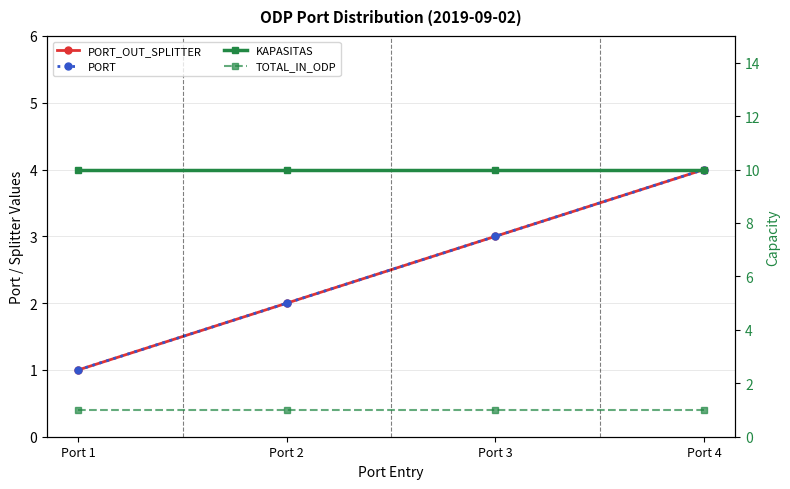

The TOTAL_IN_ODP series shows 1 at Port 3. True or false?

True